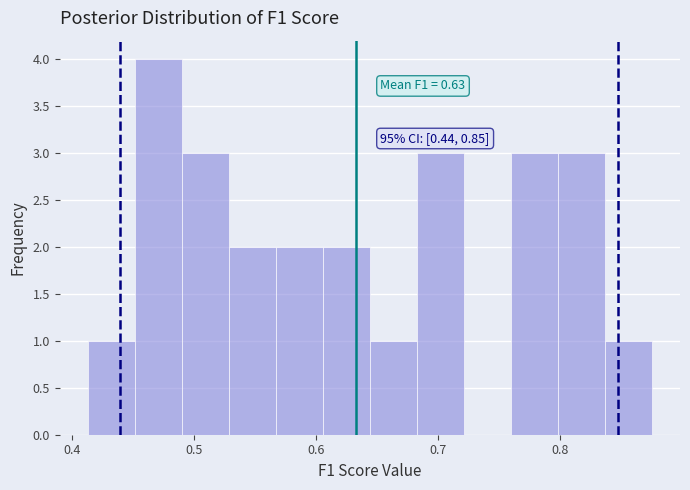

Read against the x-axis, roughly where is the centre of the tallest bar?

0.47